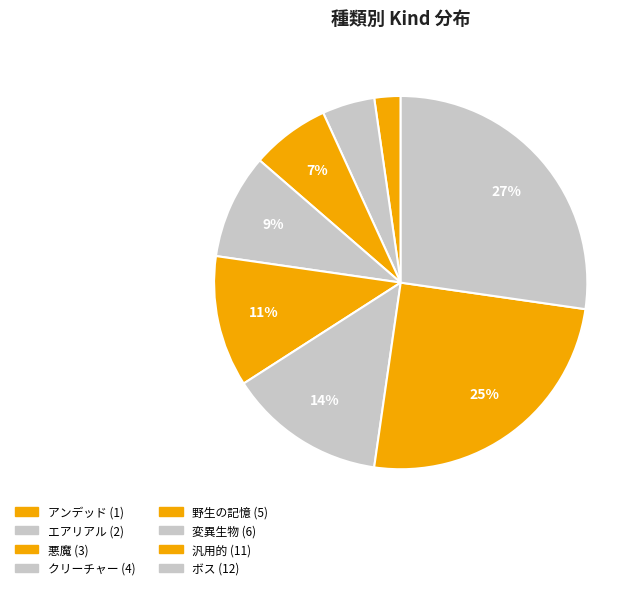

Approximately how many times larger is the value at エアリアル compared to ボス?

0.2